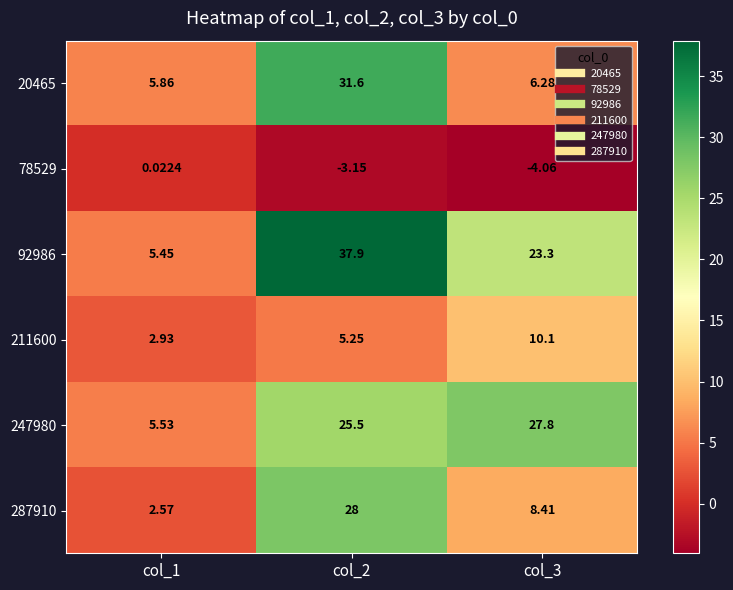

Is the value of 287910 at col_1 greater than the value of 92986 at col_2?

No